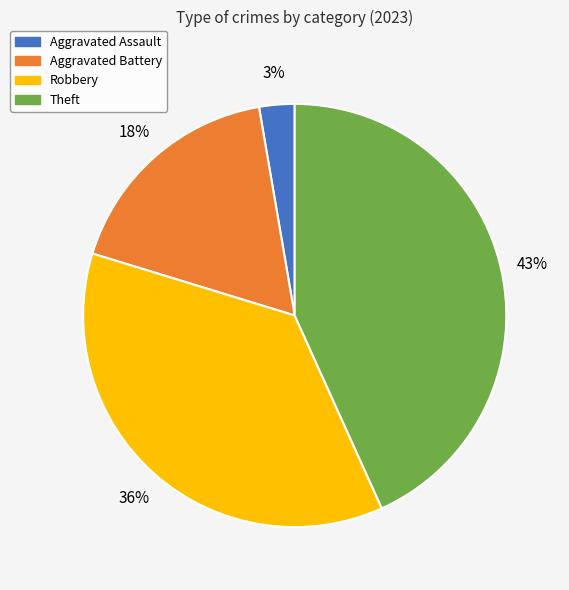

Between Aggravated Assault and Aggravated Battery, which is larger?

Aggravated Battery